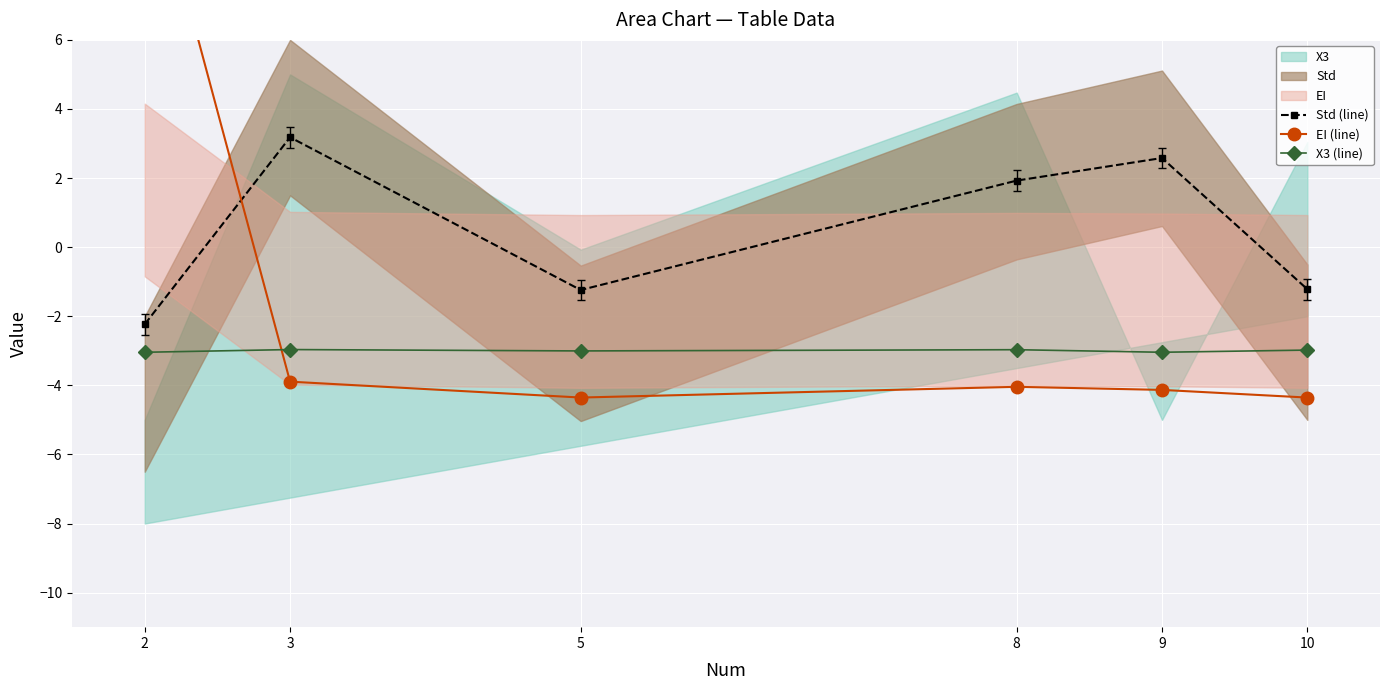

At which category does X3 (line) reach its first local valley?

5